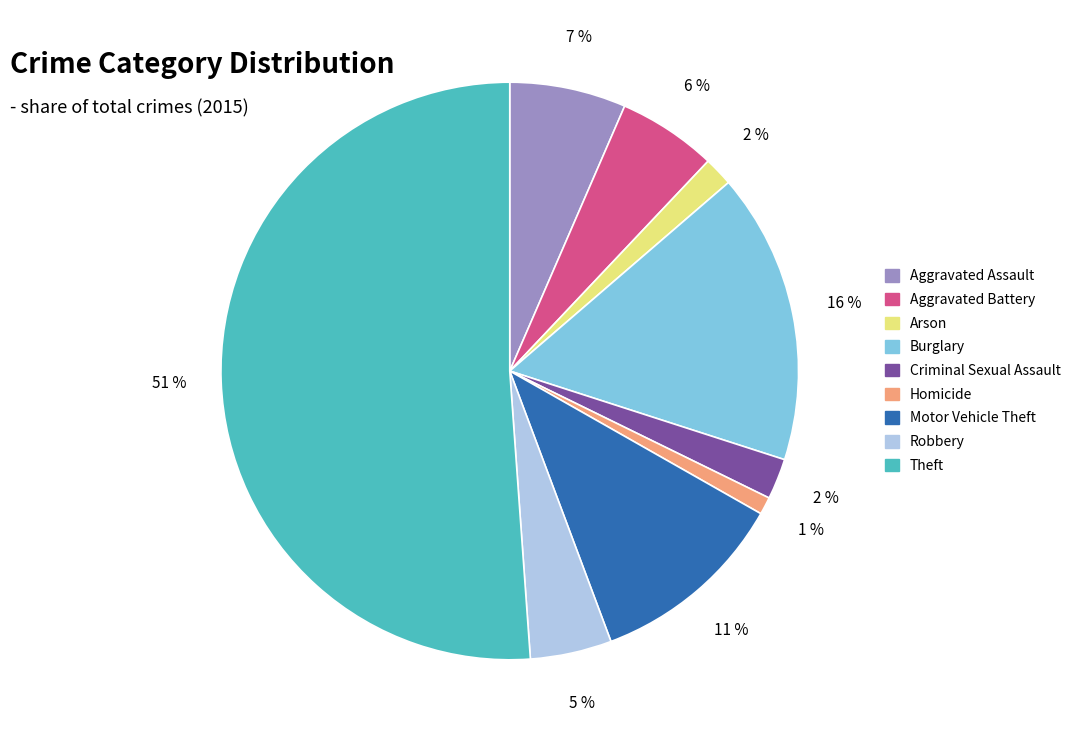

Between Motor Vehicle Theft and Homicide, which is larger?

Motor Vehicle Theft